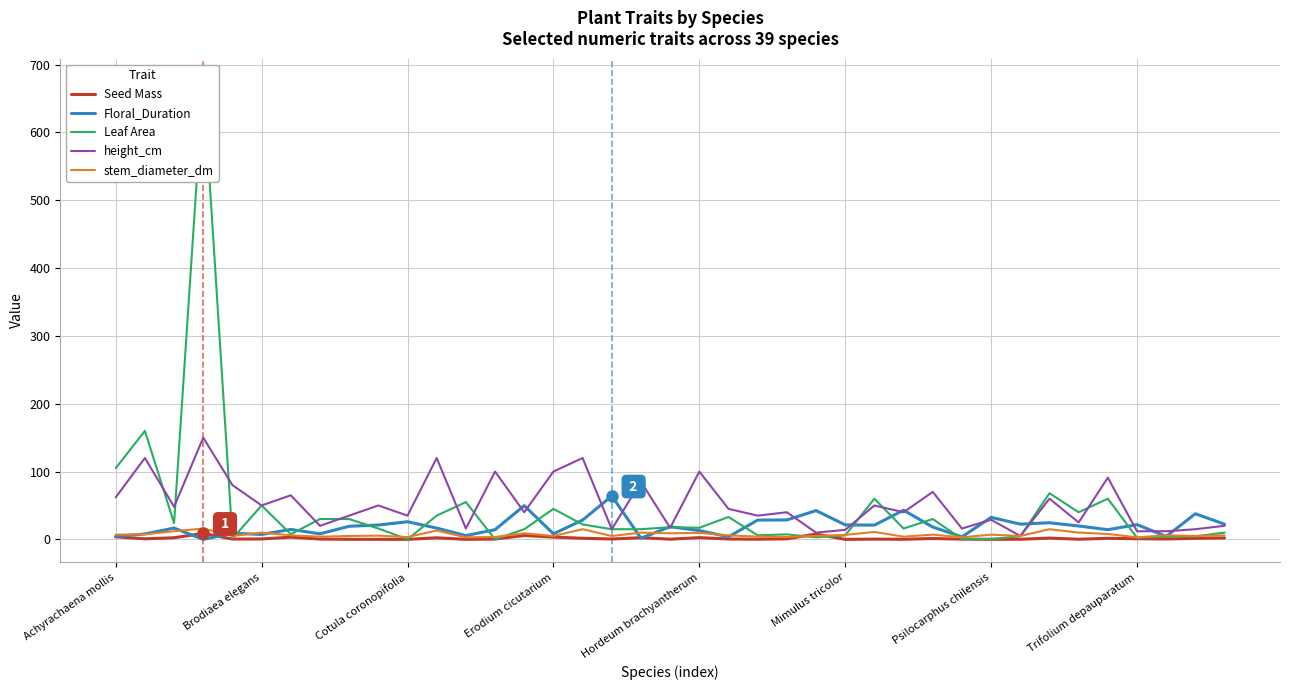

What position from the left is Erodium cicutarium?

16